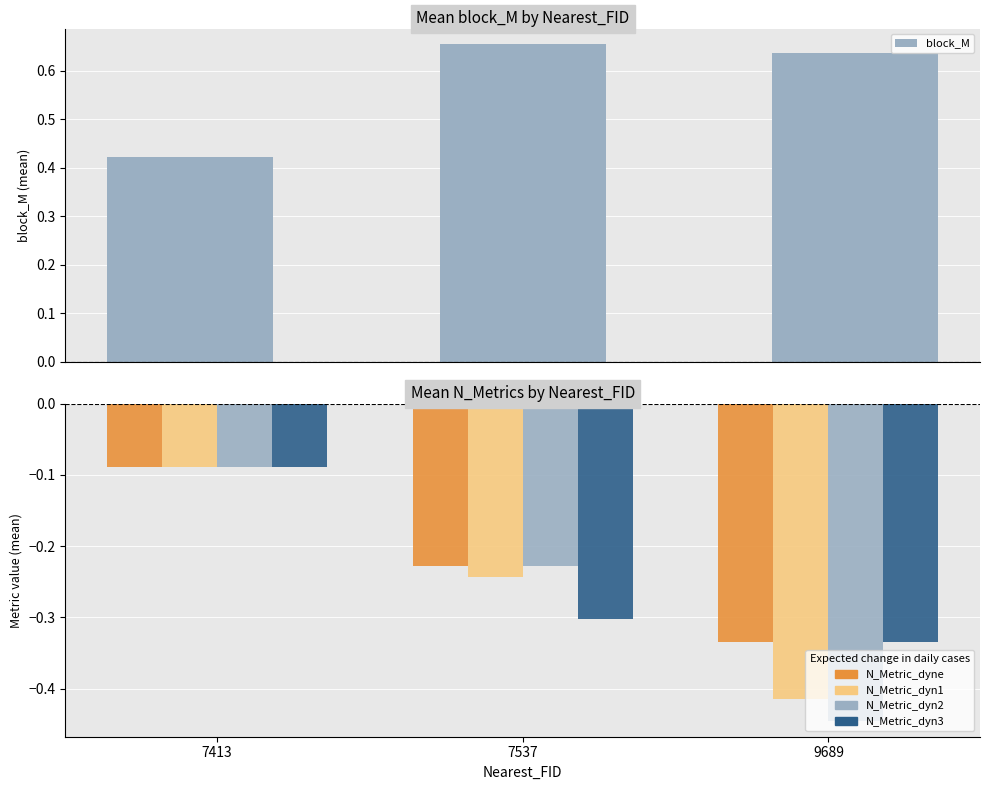

How many bars are there in total?

15